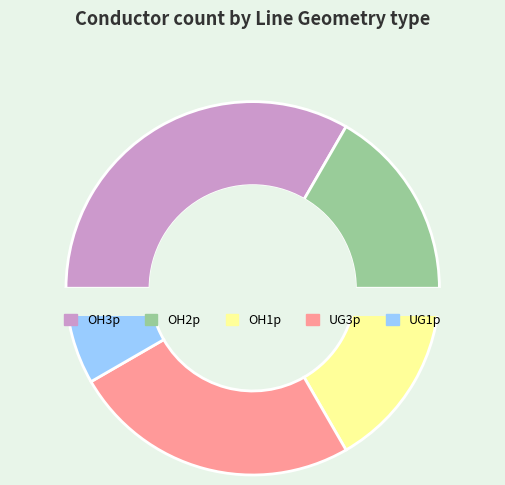

True or false: OH3p accounts for 33% of the total.

True